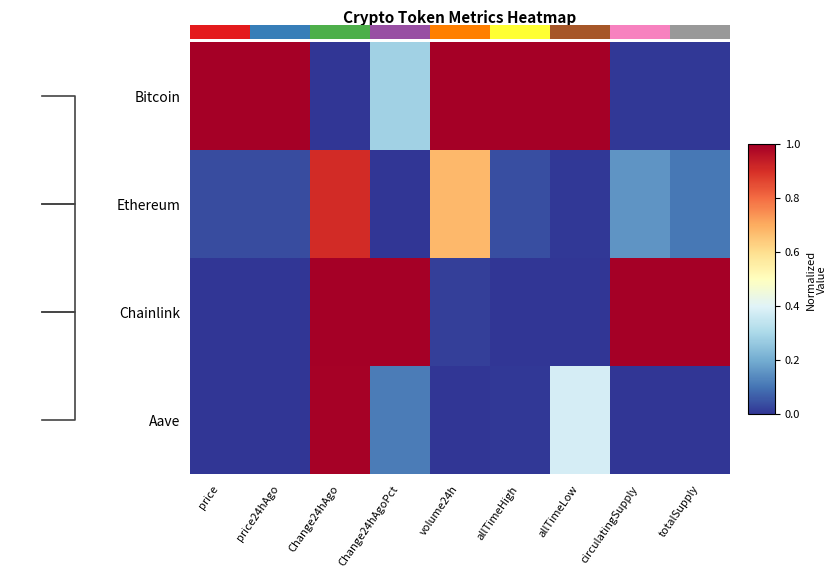

Between volume24h and Change24hAgoPct, which is larger?

volume24h